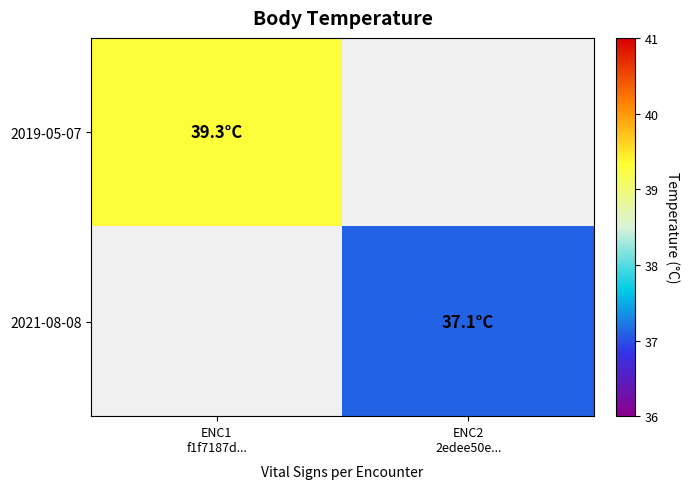

Which category has the lowest value across all series?

ENC2
2edee50e...